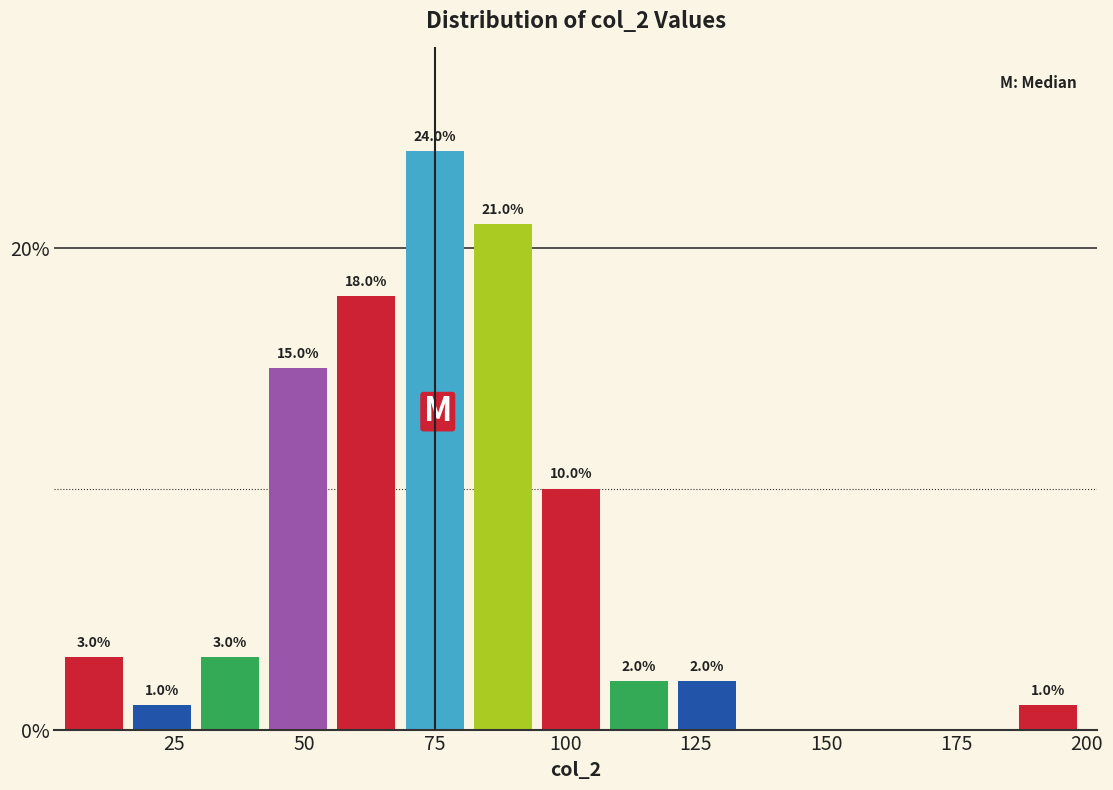

Read against the x-axis, roughly where is the centre of the tallest bar?

75